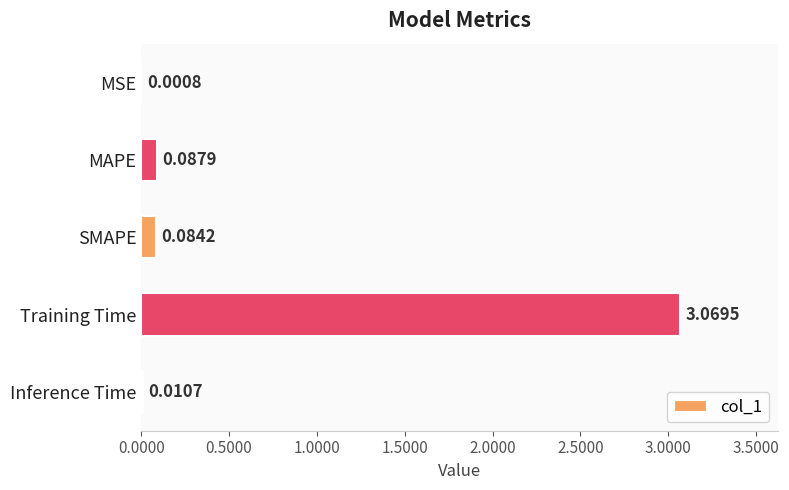

What is the change in value from MSE to MAPE?

+0.1